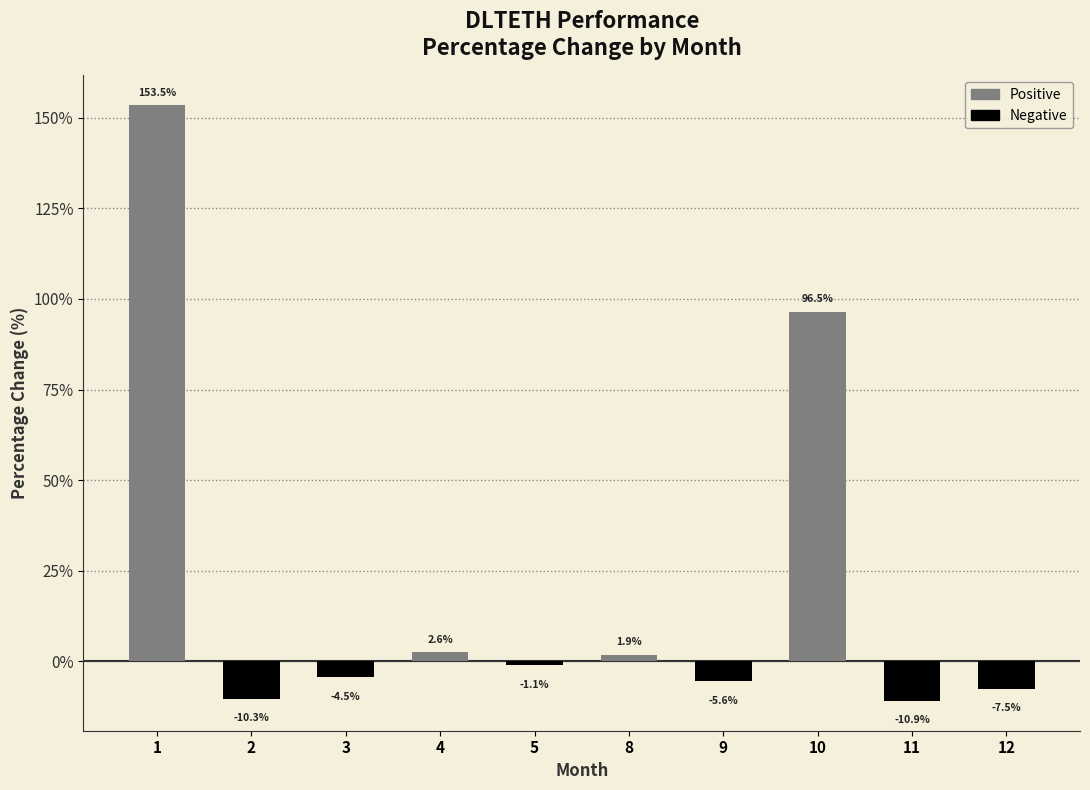

How many series are shown in this chart?

1